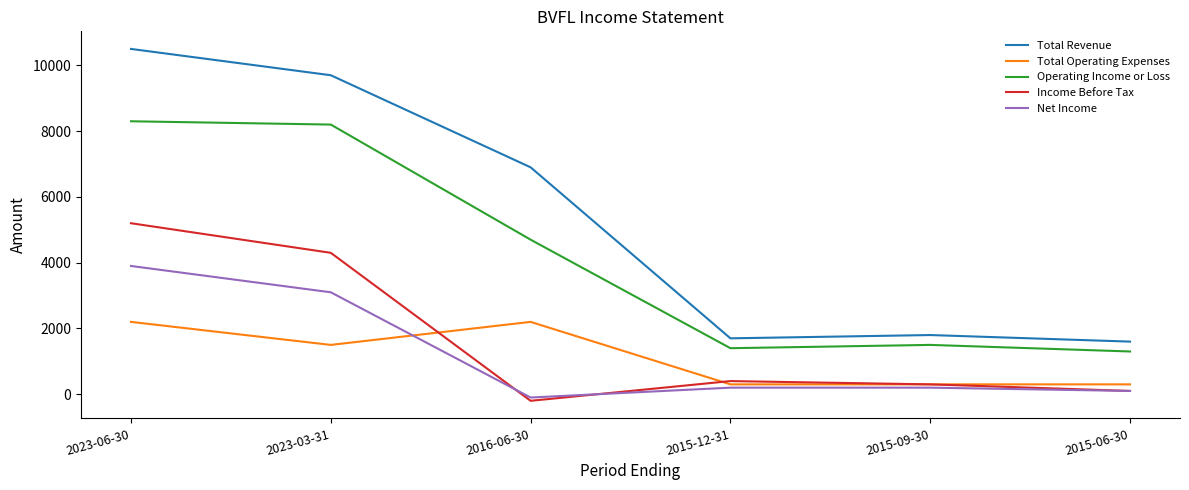

Where is the first local maximum for Total Operating Expenses?

2016-06-30